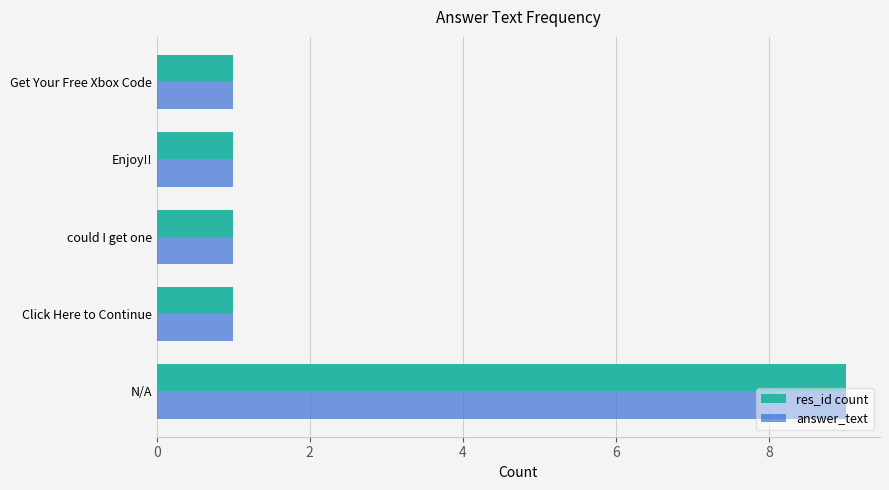

What is the sum of all answer_text values?

13